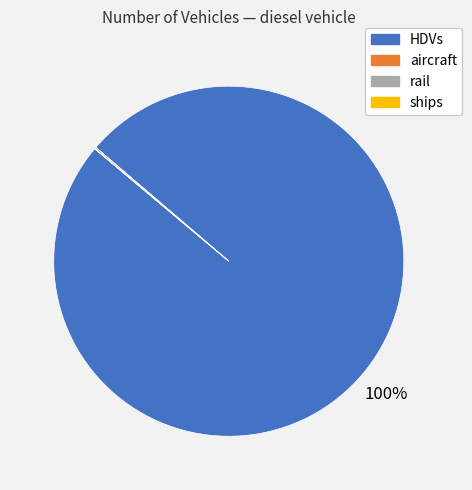

Which slice is the largest?

HDVs